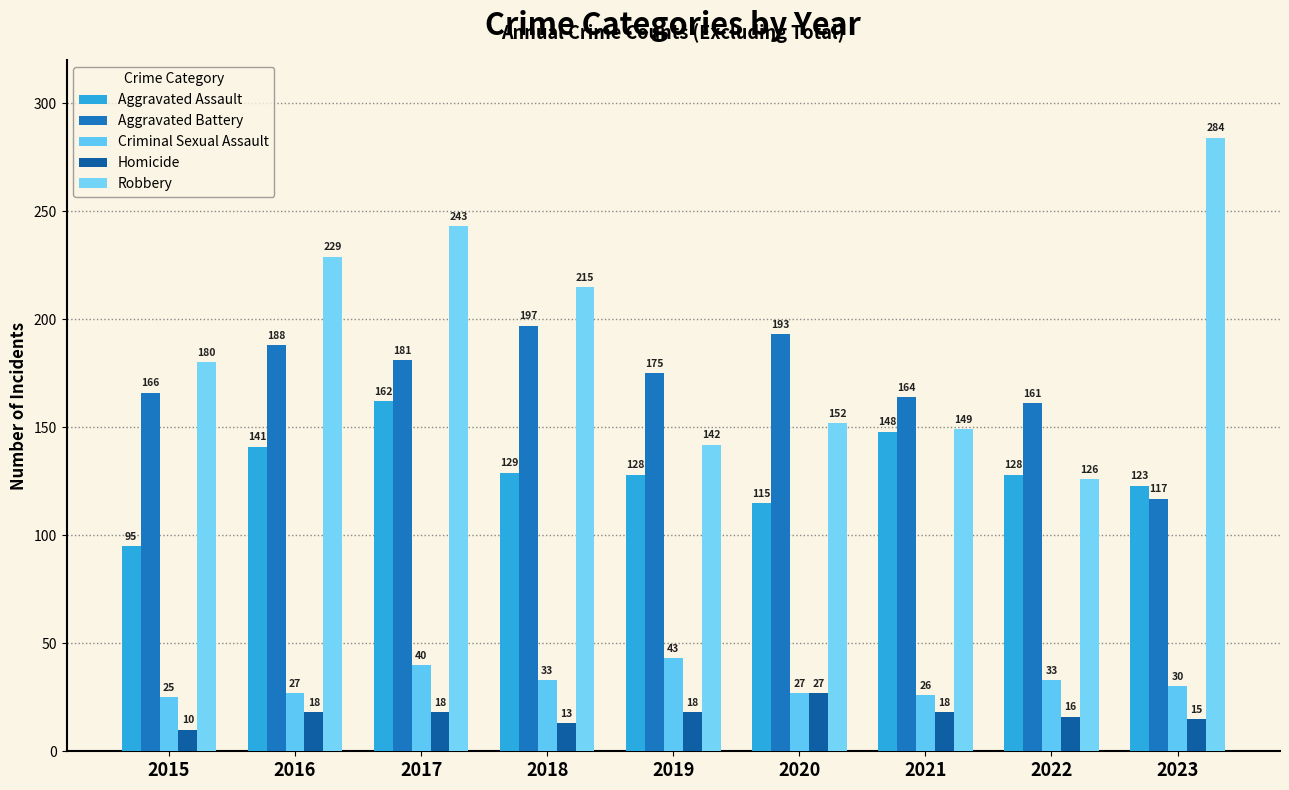

What is the average value of the Criminal Sexual Assault series?

32